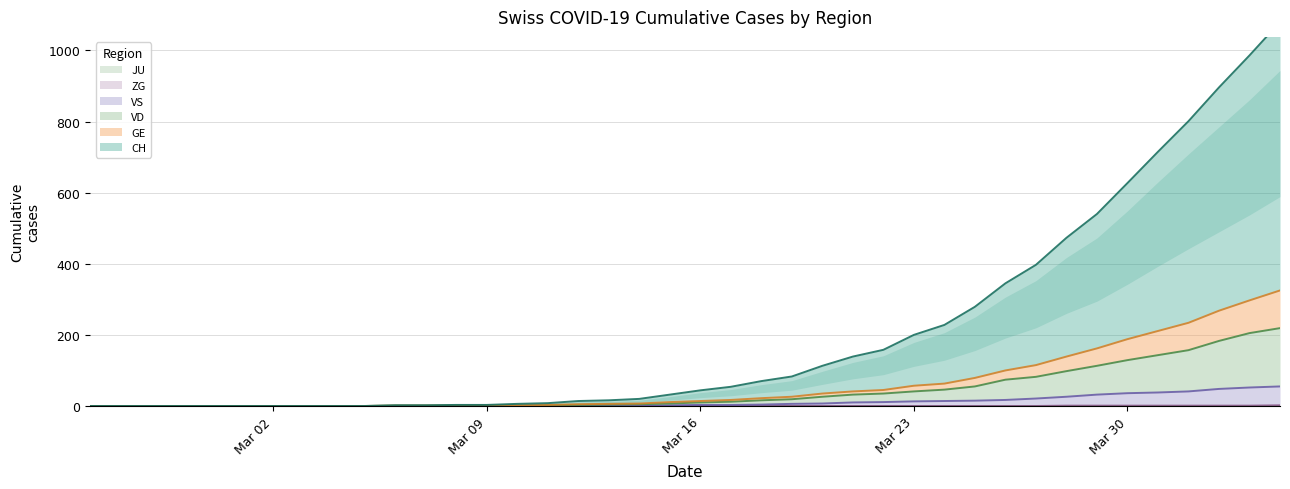

True or false: ZG and VD intersect in this chart.

False